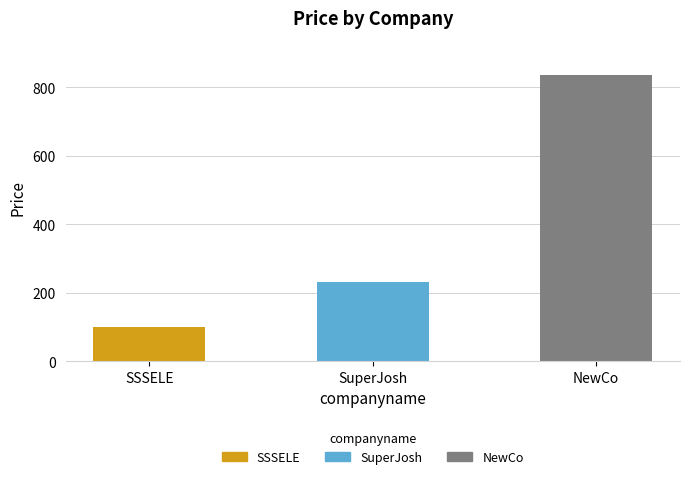

What is the ratio of the value at SSSELE to the value at NewCo?

0.1